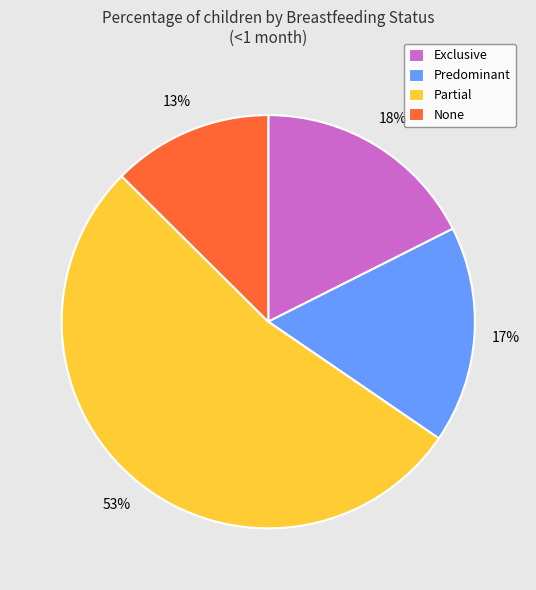

Which slice is the largest?

Partial